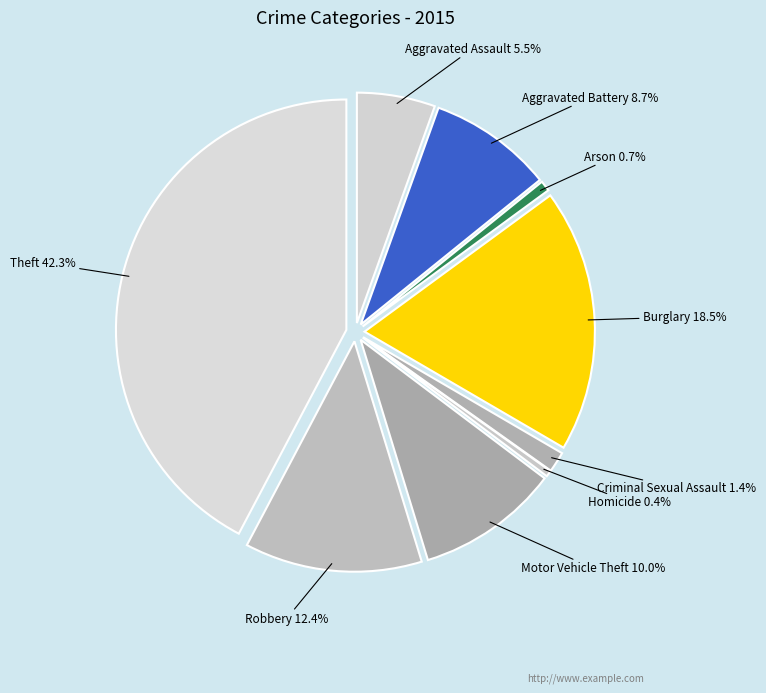

How many slices are in this pie chart?

9